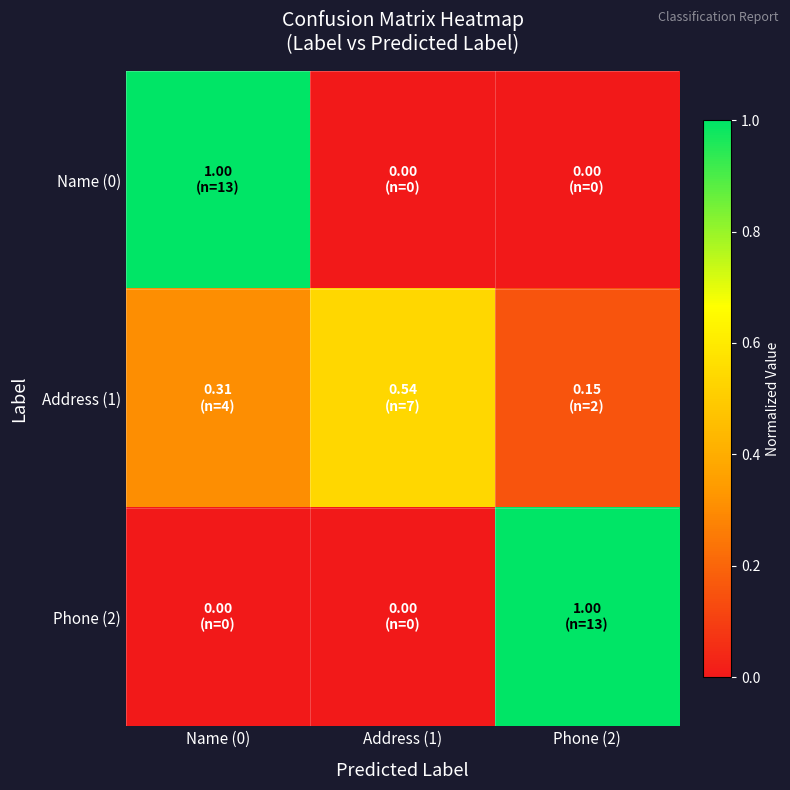

What is the spread (max minus min) of values at Phone (2)?

1.0